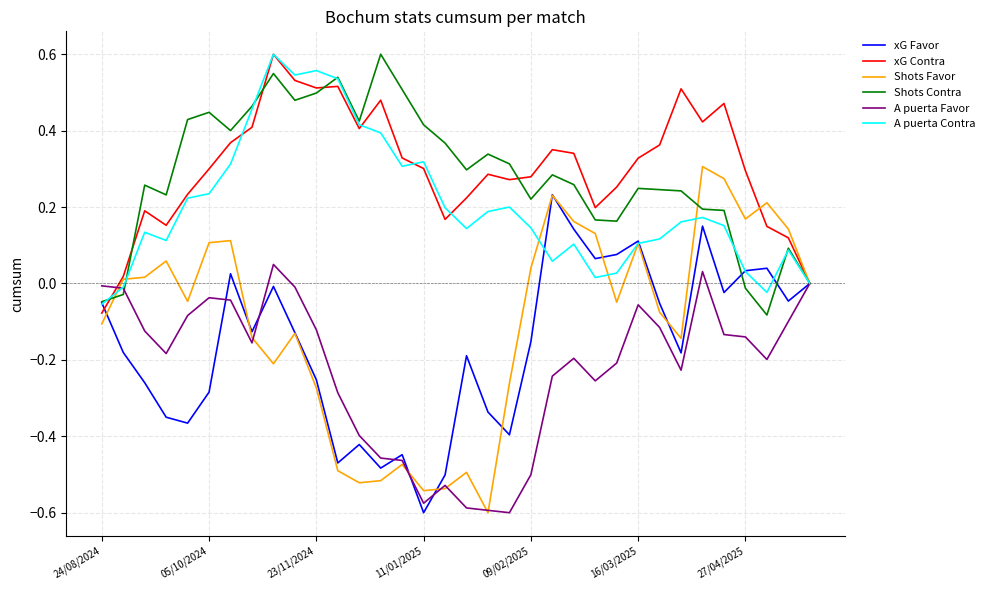

What are all the series names shown in the legend?

xG Favor, xG Contra, Shots Favor, Shots Contra, A puerta Favor, A puerta Contra